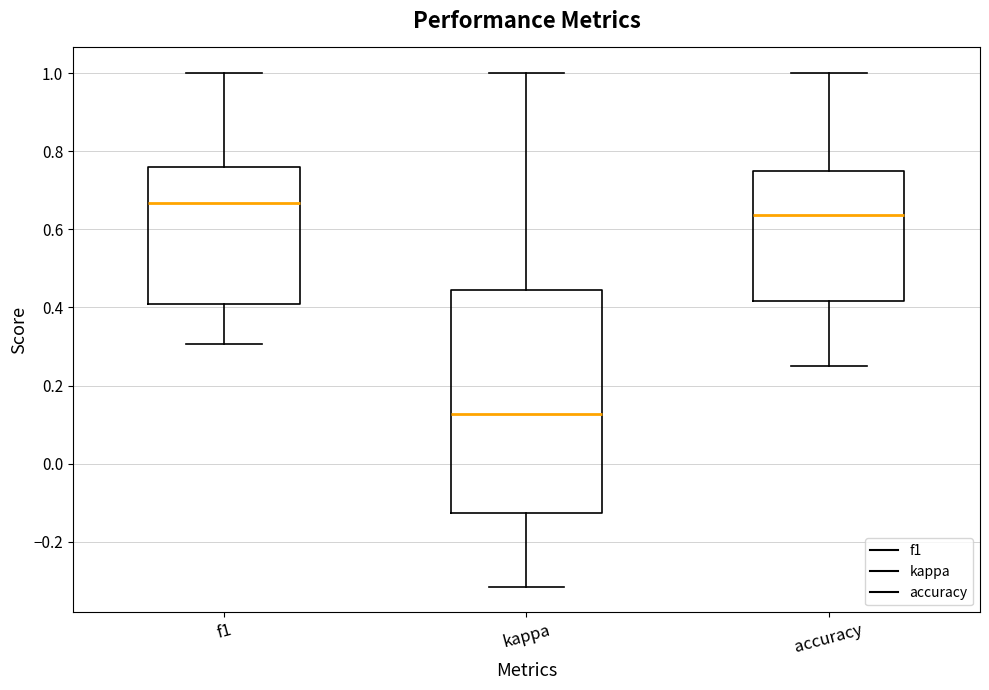

Where does the median line of the box for kappa sit on the y-axis? The values are not printed on the chart, so give them approximately, as read against the axis.

0.12